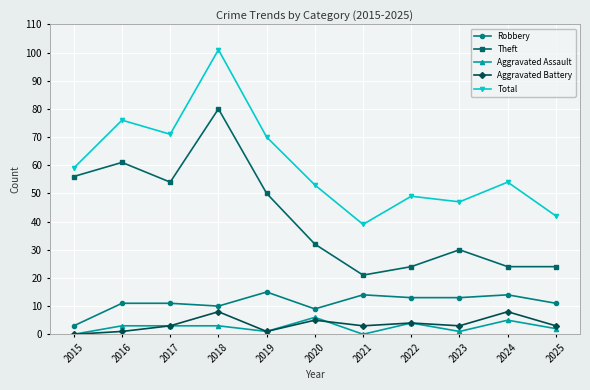

What is the total value across all series at 2018?

202